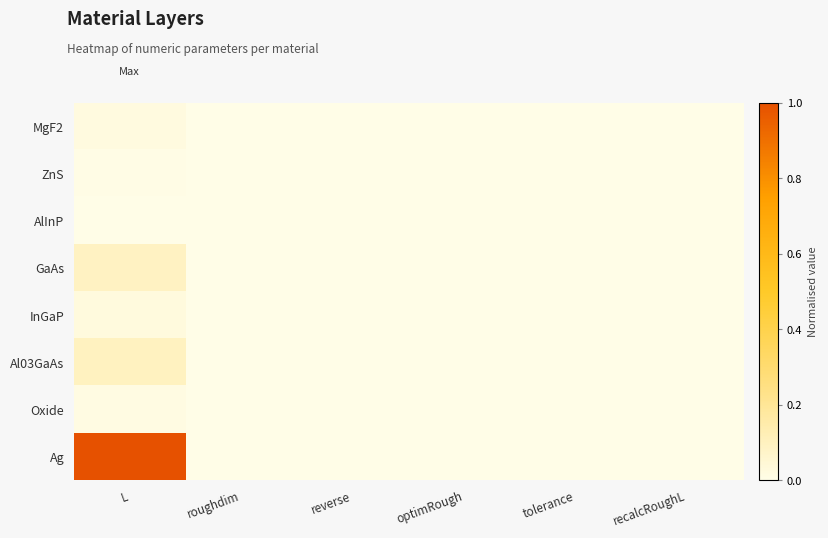

Reading left to right, extract all data points from this chart.

MgF2: L=0.0	roughdim=0.0	reverse=0.0	optimRough=0.0	tolerance=0.0	recalcRoughL=0.0
ZnS: L=0.0	roughdim=0.0	reverse=0.0	optimRough=0.0	tolerance=0.0	recalcRoughL=0.0
AlInP: L=0.0	roughdim=0.0	reverse=0.0	optimRough=0.0	tolerance=0.0	recalcRoughL=0.0
GaAs: L=0.1	roughdim=0.0	reverse=0.0	optimRough=0.0	tolerance=0.0	recalcRoughL=0.0
InGaP: L=0.0	roughdim=0.0	reverse=0.0	optimRough=0.0	tolerance=0.0	recalcRoughL=0.0
Al03GaAs: L=0.1	roughdim=0.0	reverse=0.0	optimRough=0.0	tolerance=0.0	recalcRoughL=0.0
Oxide: L=0.0	roughdim=0.0	reverse=0.0	optimRough=0.0	tolerance=0.0	recalcRoughL=0.0
Ag: L=1.0	roughdim=0.0	reverse=0.0	optimRough=0.0	tolerance=0.0	recalcRoughL=0.0